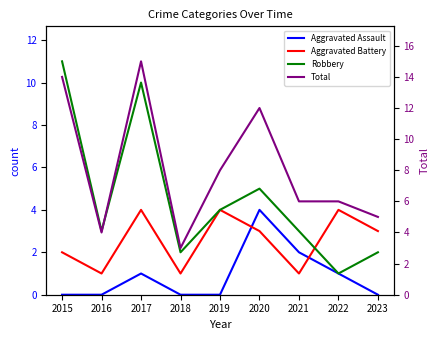

What is the difference between the maximum and minimum values in the Aggravated Battery series?

3